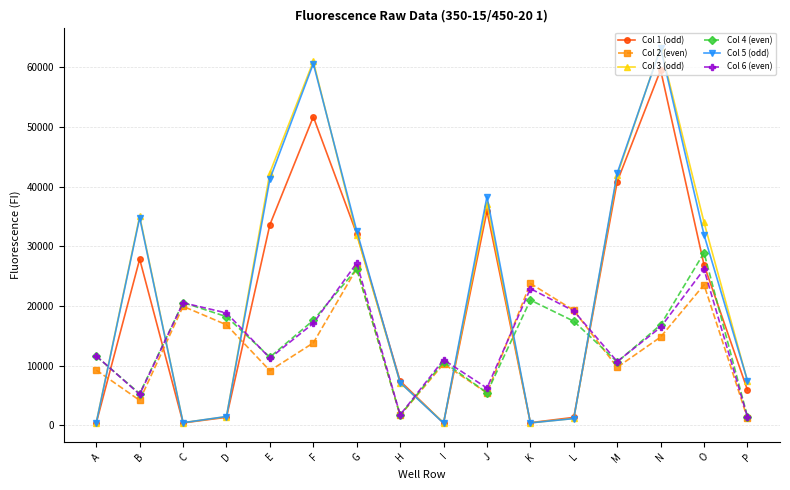

True or false: Col 5 (odd) and Col 4 (even) cross at least once.

True